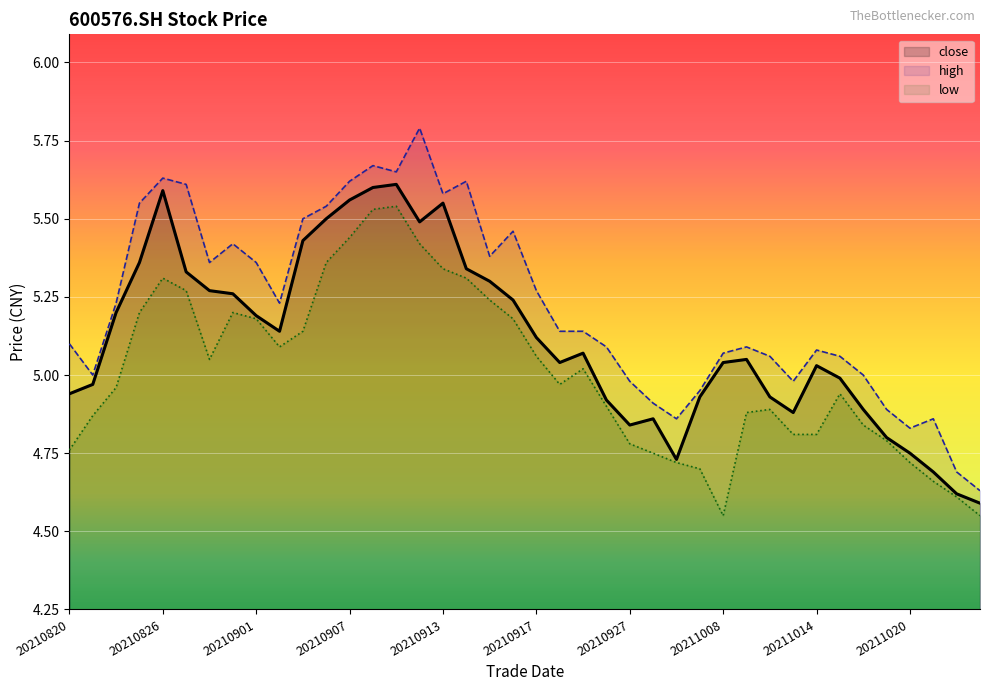

What is the value of the low point at the 30th from the left?

4.9